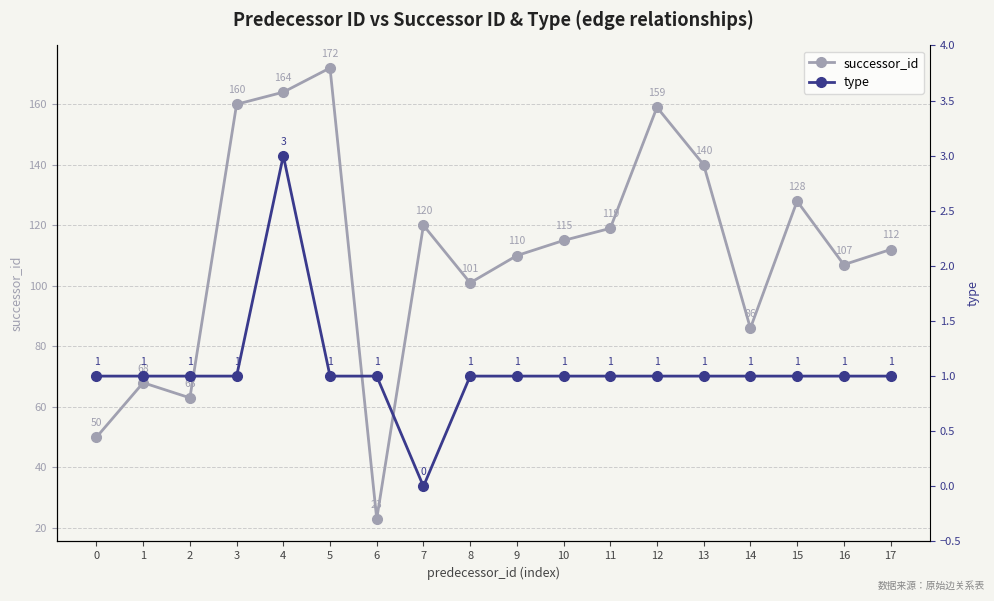

True or false: type and successor_id intersect in this chart.

False